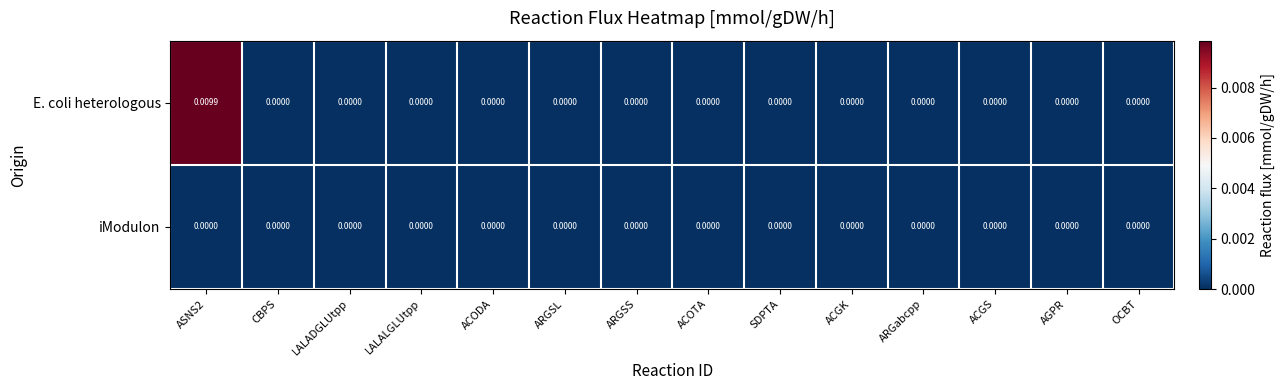

Rank the series by their average value, from highest to lowest.

E. coli heterologous, iModulon